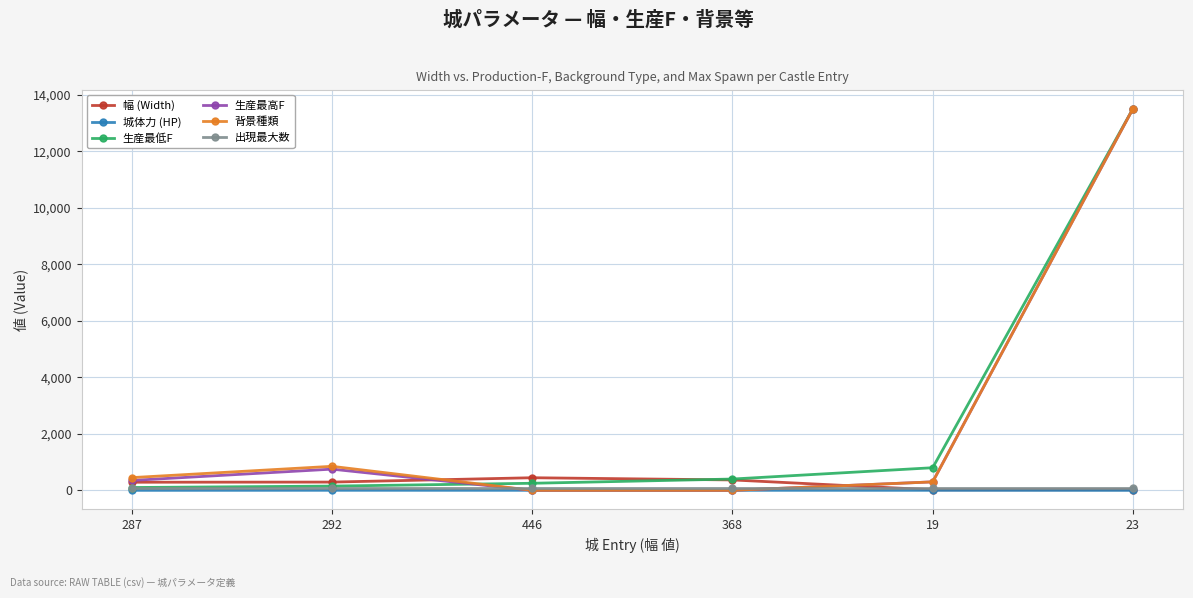

After their last crossing, which series has the higher values: 生産最高F or 幅 (Width)?

生産最高F